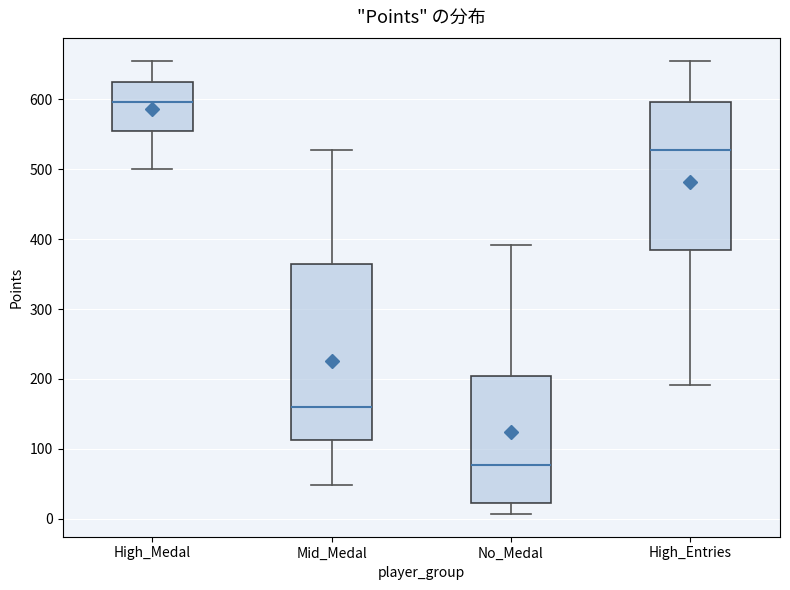

Reading left to right, transcribe this box plot: for each box, give where its median line is, the range the box spans, and where its two whiskers end, as read against the y-axis. The values are not printed on the chart, so give them approximately, as read against the axis.

High_Medal: median 600, box 560 to 620, whiskers 500 to 660
Mid_Medal: median 160, box 110 to 360, whiskers 50 to 530
No_Medal: median 80, box 20 to 200, whiskers 10 to 390
High_Entries: median 530, box 390 to 600, whiskers 190 to 660